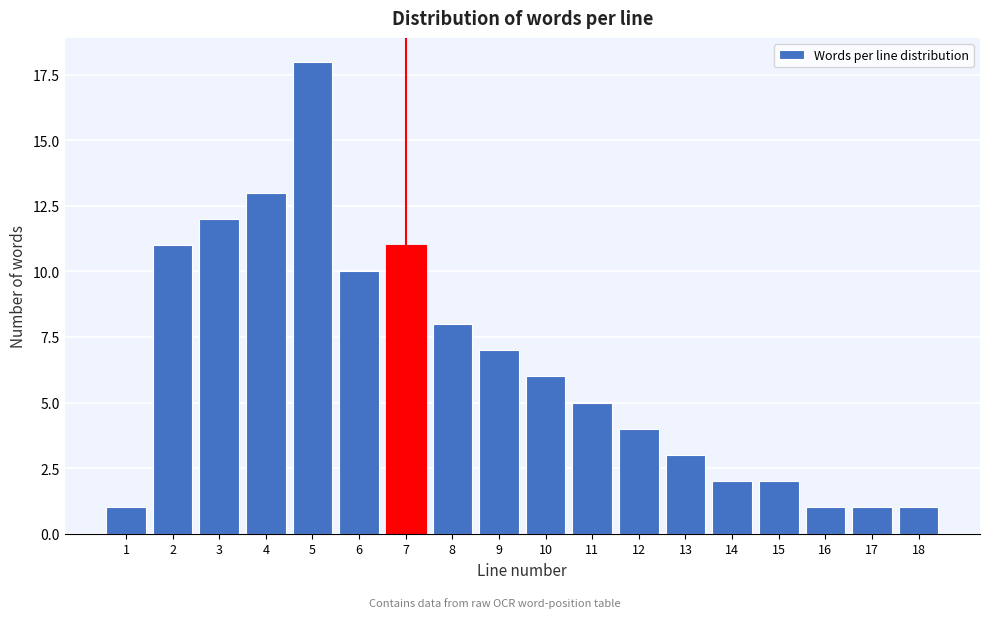

Reading right to left, extract all data points from this chart.

1	1	1	2	2	3	4	5	6	7	8	11	10	18	13	12	11	1